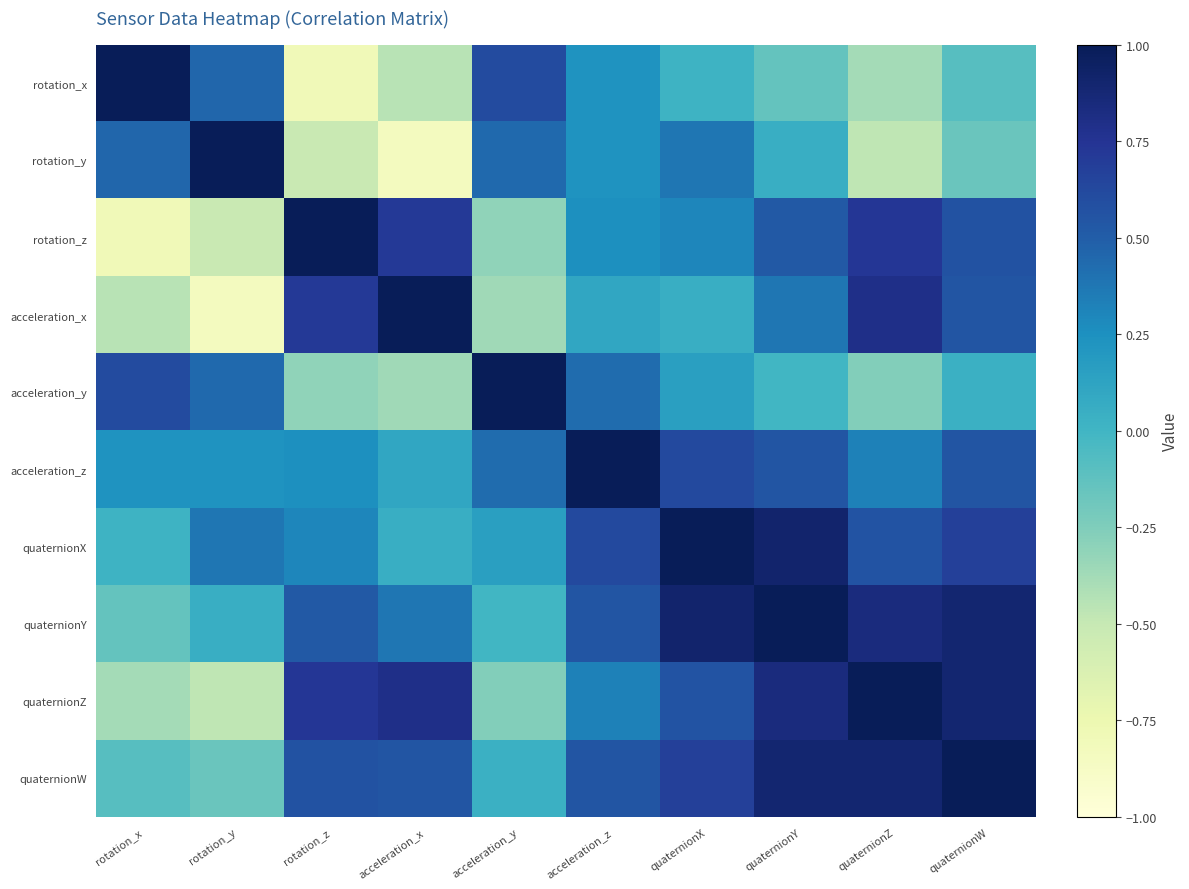

What is the difference between the highest and lowest values at acceleration_x?

1.8